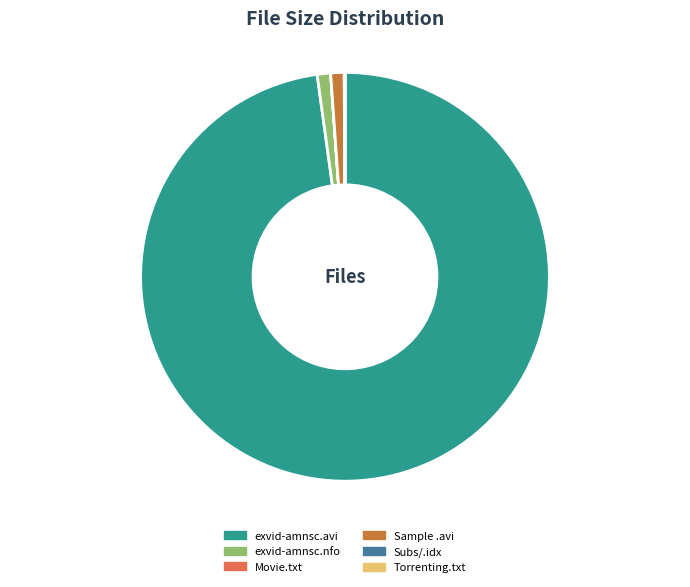

Which category accounts for the majority?

exvid-amnsc.avi